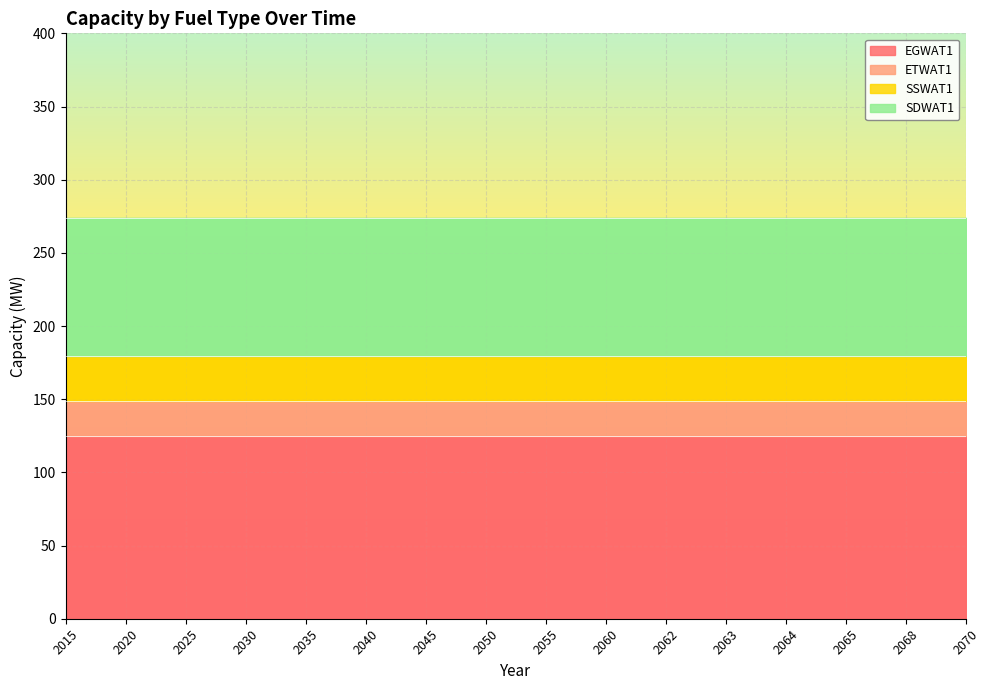

What value does the EGWAT1 series have at 2020?

125.0